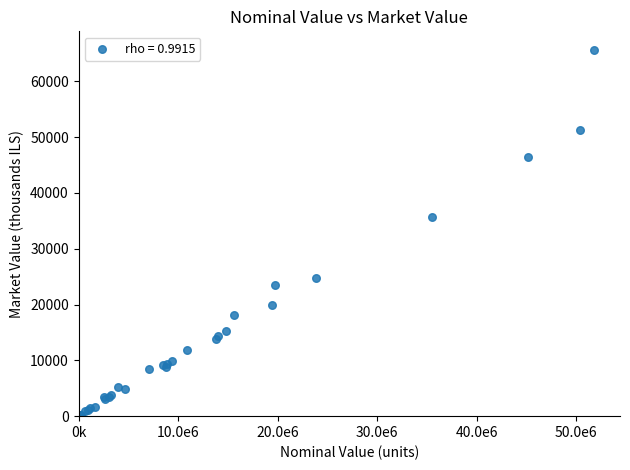

What Y value in the scatter plot is closest to 32909?

35728.6